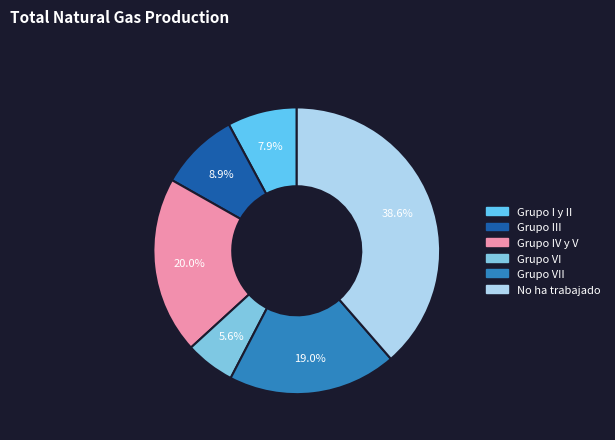

What is the largest slice in the pie chart?

No ha trabajado